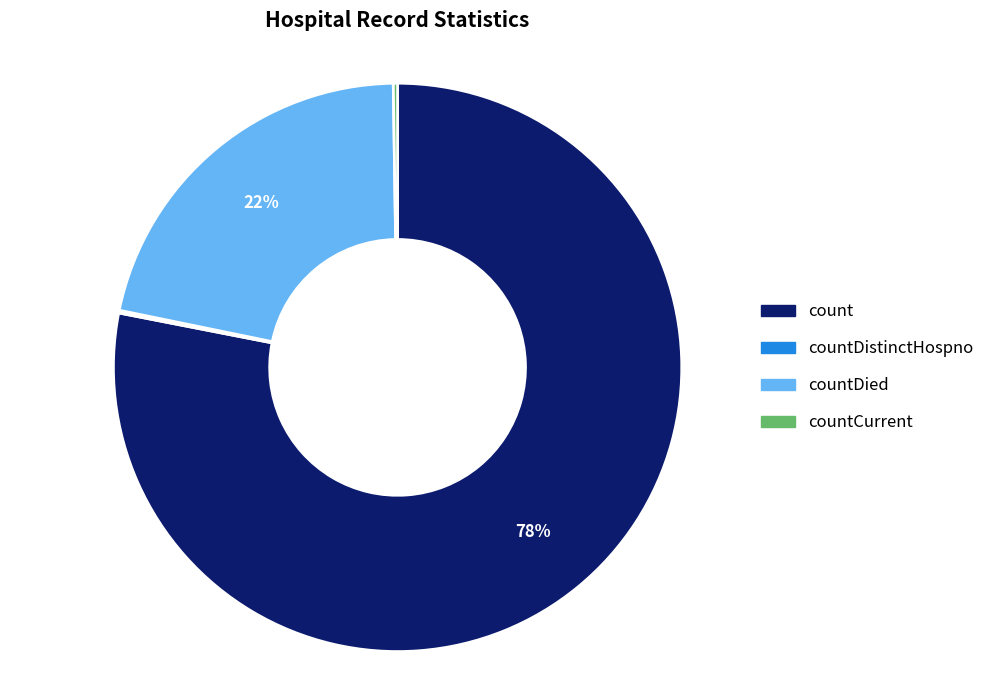

To the nearest percent, what percentage of the pie is countDied?

22%